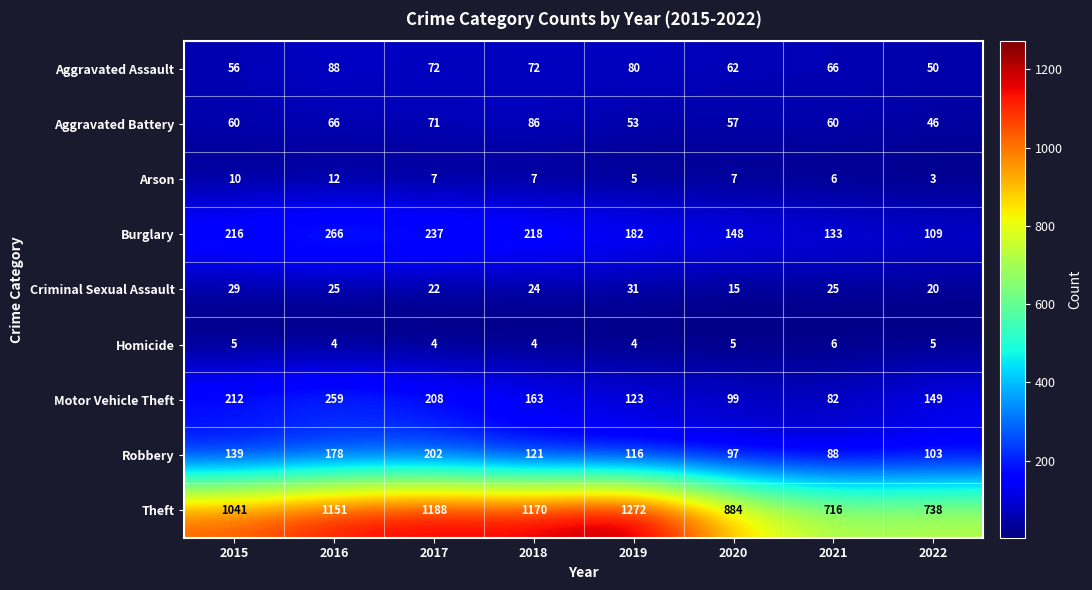

What is the smallest value displayed?

3